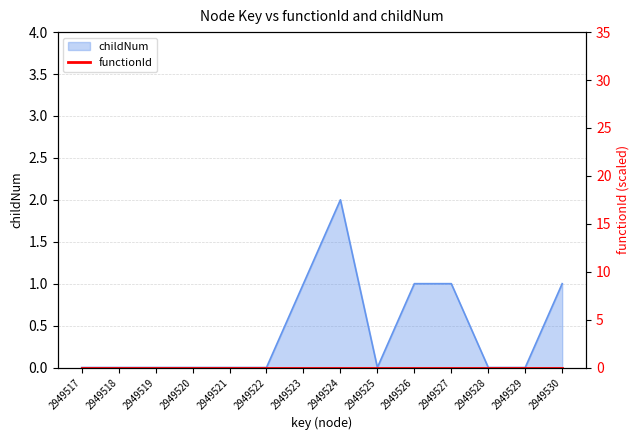

What is the difference between the maximum and minimum values?

2